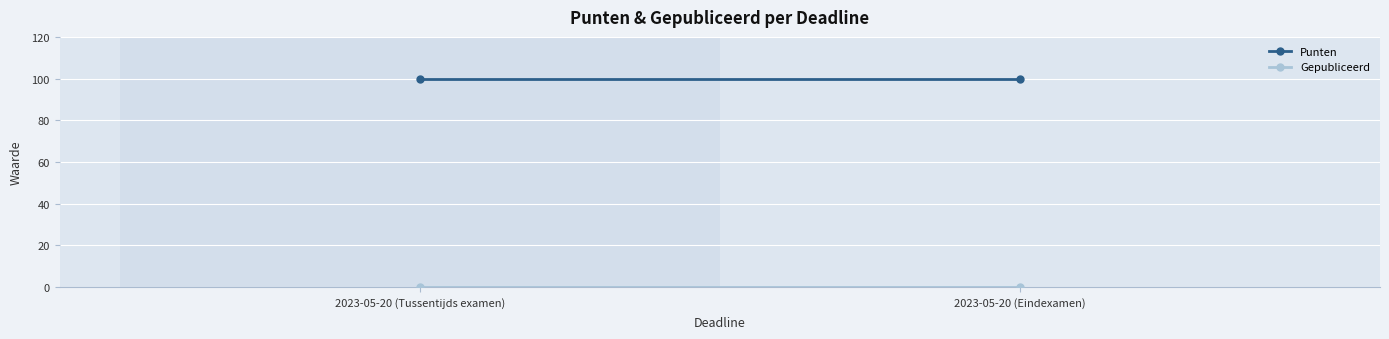

Where is Punten nearest to the value 100?

2023-05-20 (Tussentijds examen)